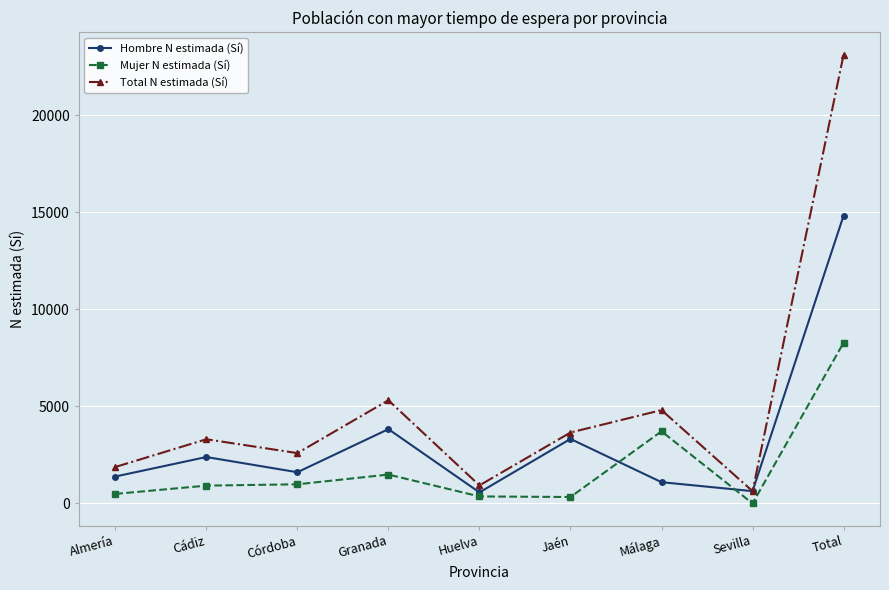

What position from the right is Granada?

6